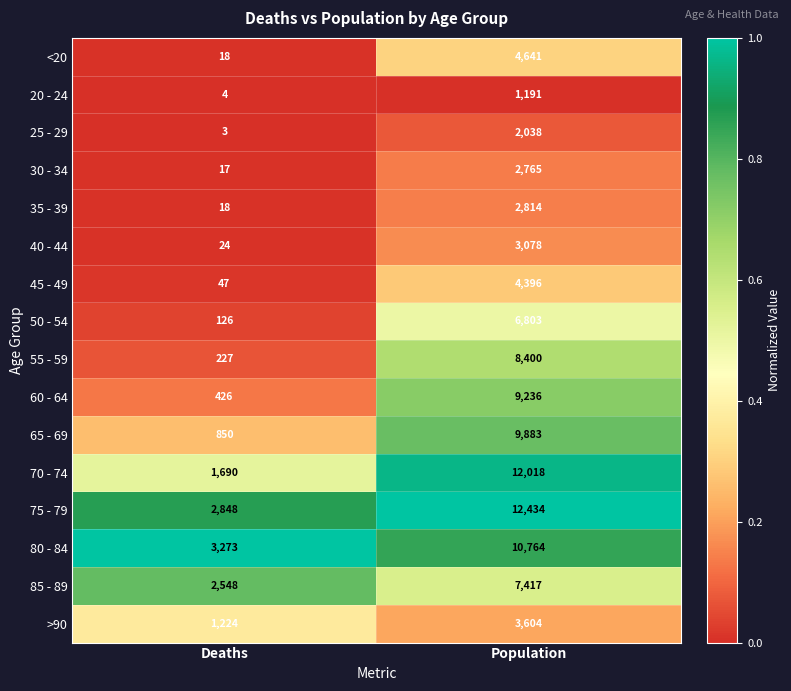

List the series in order of their peak value, lowest first.

20 - 24, 25 - 29, 30 - 34, 35 - 39, 40 - 44, >90, 45 - 49, <20, 50 - 54, 85 - 89, 55 - 59, 60 - 64, 65 - 69, 80 - 84, 70 - 74, 75 - 79